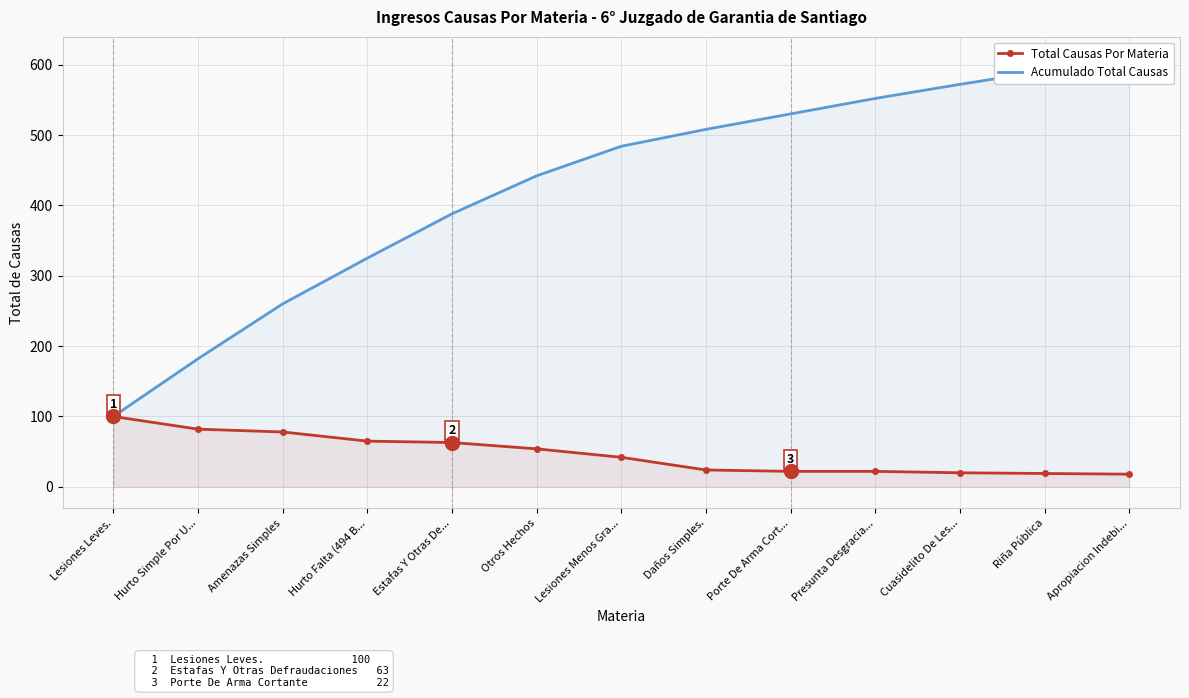

Rank the categories by Total Causas Por Materia value from highest to lowest.

Lesiones Leves., Hurto Simple Por U..., Amenazas Simples, Hurto Falta (494 B..., Estafas Y Otras De..., Otros Hechos, Lesiones Menos Gra..., Daños Simples., Porte De Arma Cort..., Presunta Desgracia..., Cuasidelito De Les..., Riña Pública, Apropiacion Indebi...